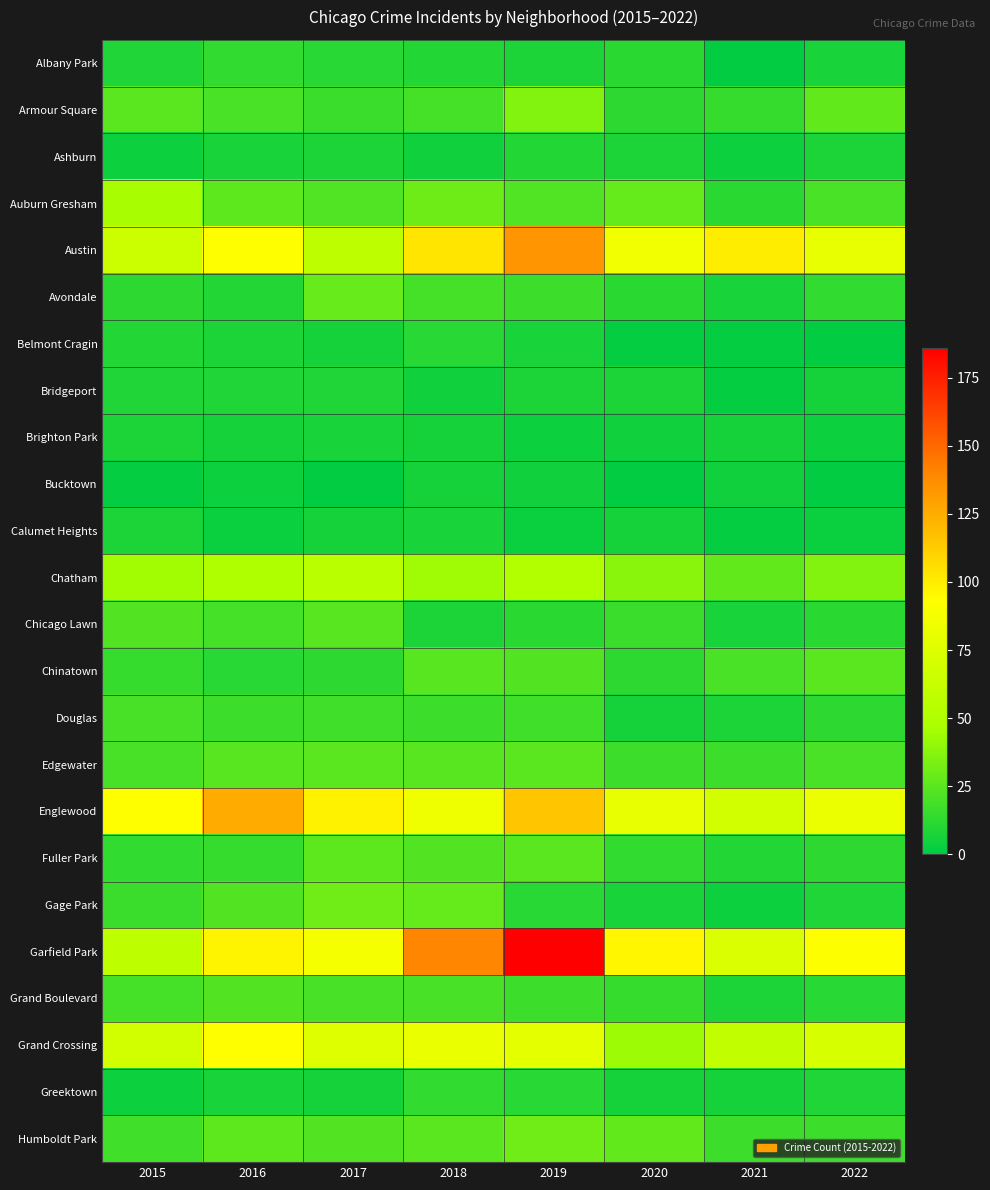

Between 2016 and 2019, which is larger?

2016